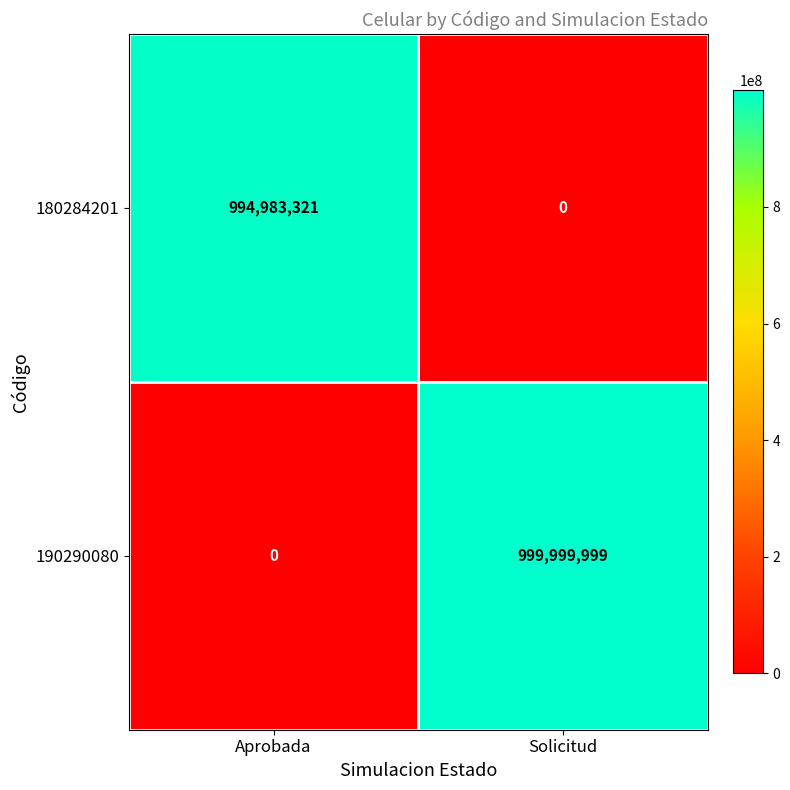

What is the sum of all 180284201 values?

994983321